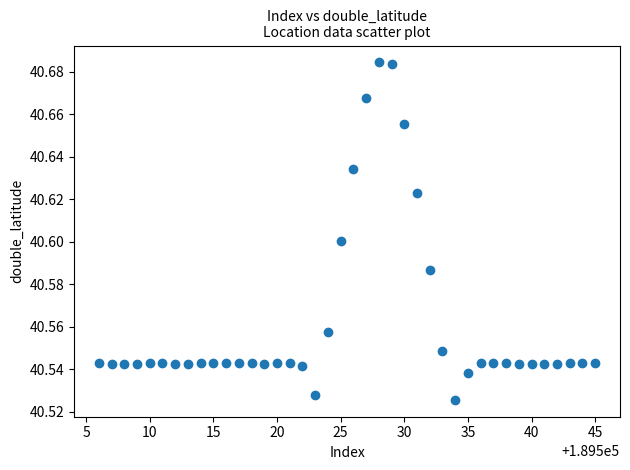

What is the range of X values (max minus min)?

39.0